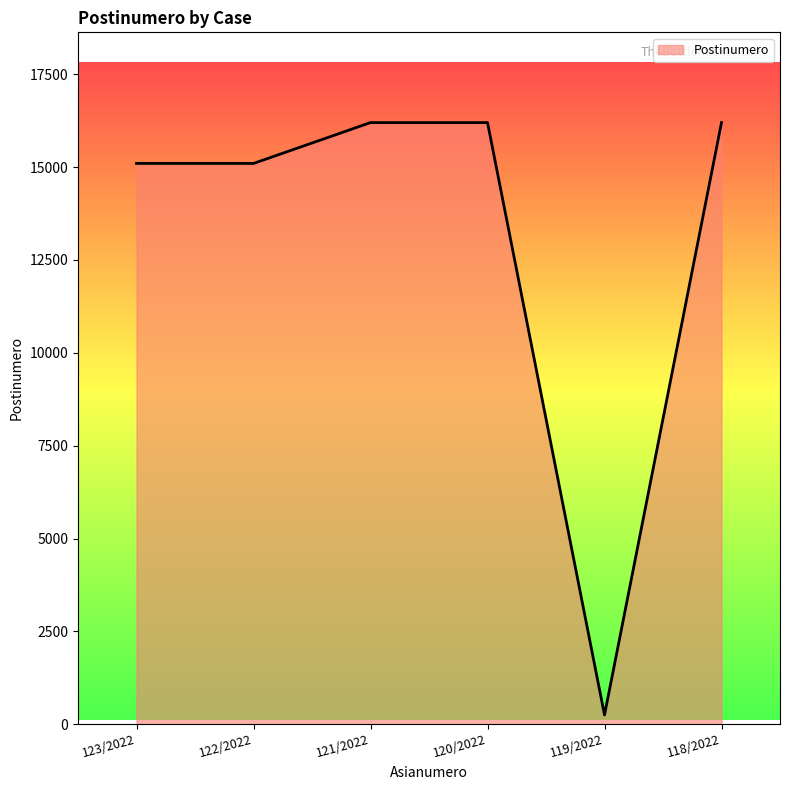

The value at 123/2022 is 15100. True or false?

True